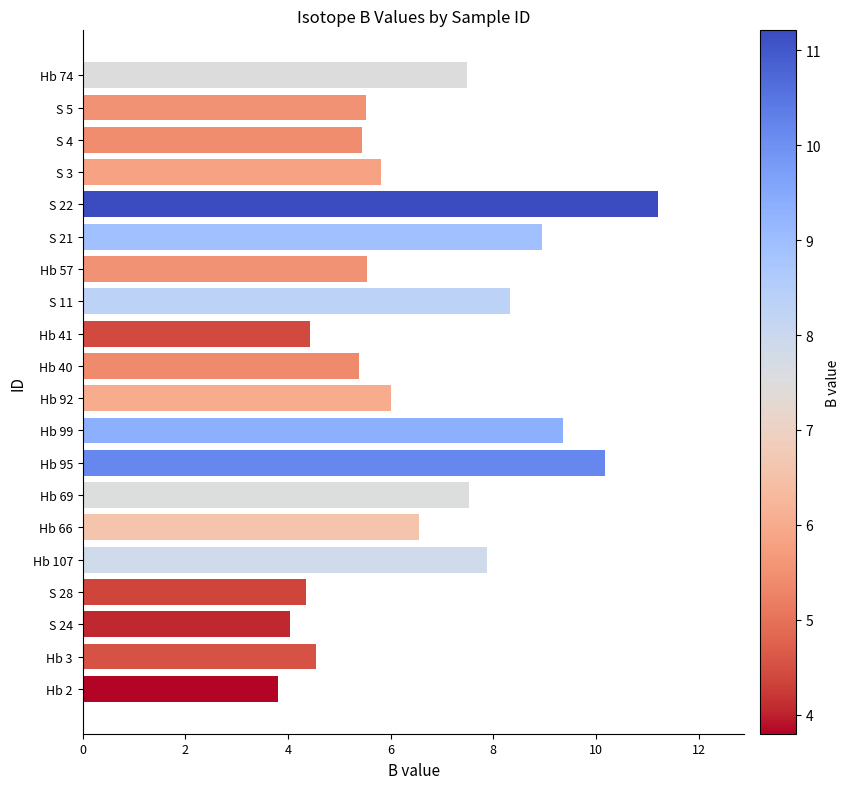

What is the approximate value at S 24?

4.0